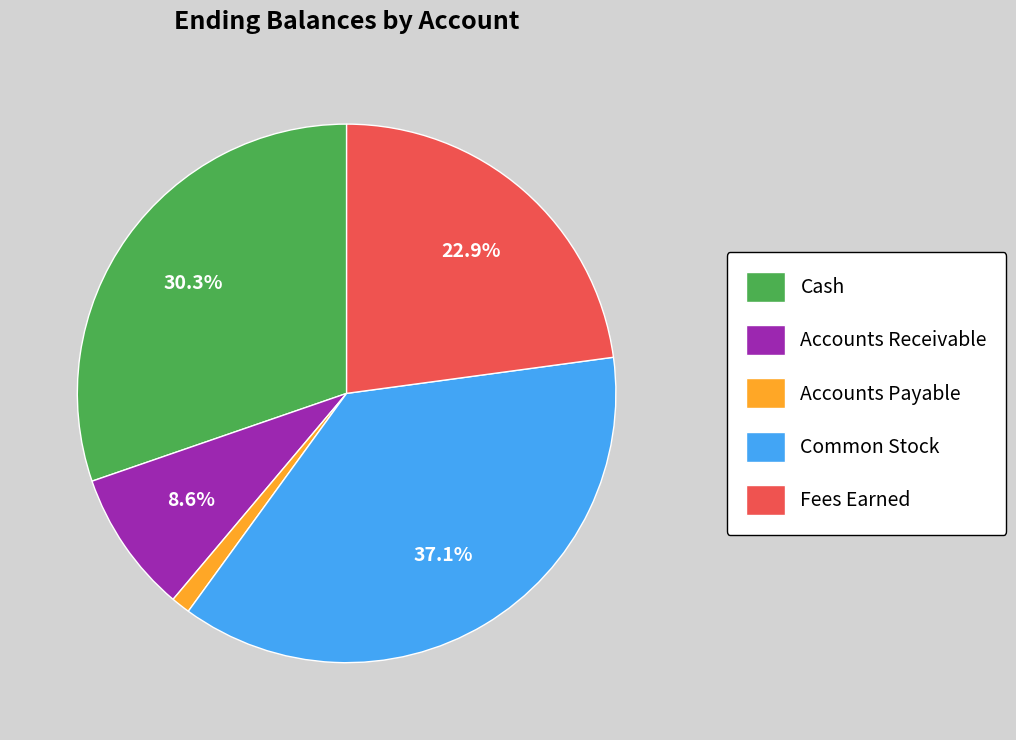

To the nearest percent, what is the combined percentage of Cash and Accounts Payable?

31%